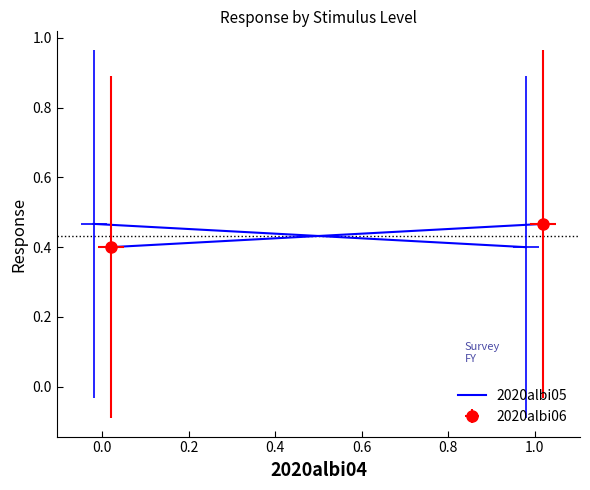

What is the smallest value displayed?

0.4